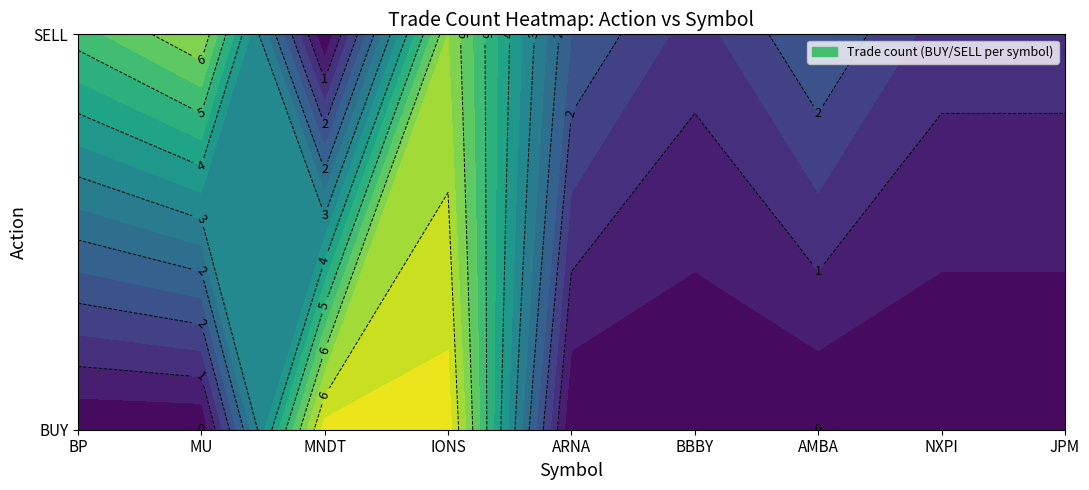

Is the value of SELL at AMBA greater than the value of BUY at MU?

Yes